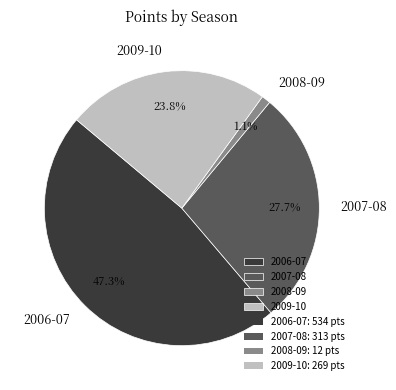

Between 2009-10 and 2007-08, which is larger?

2007-08